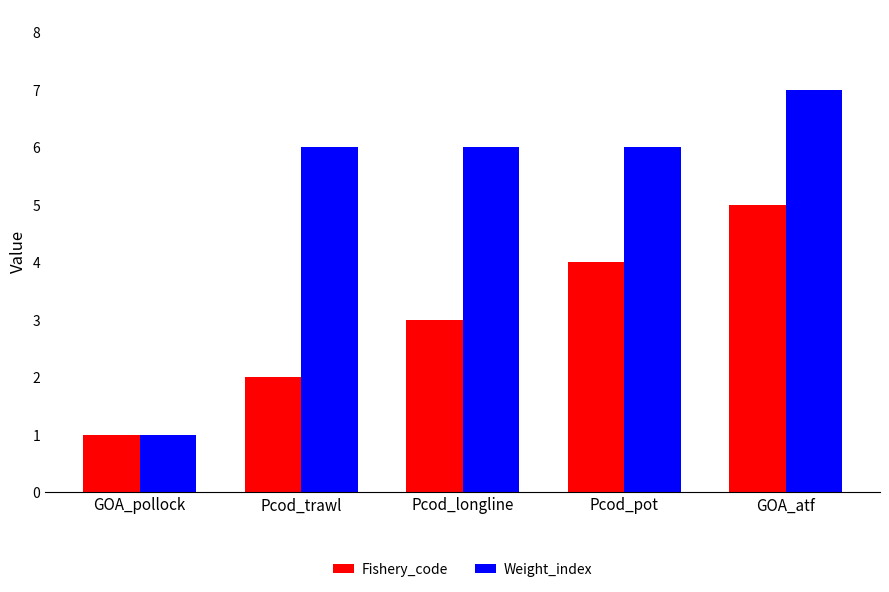

Which label corresponds to the largest value in the chart?

GOA_atf